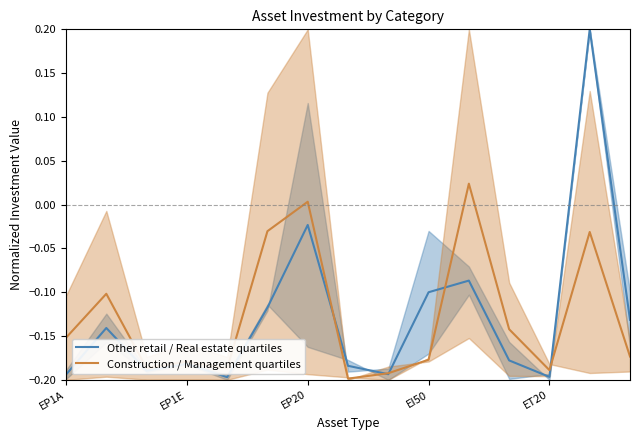

Which series has the largest range (max minus min)?

Other retail / Real estate quartiles